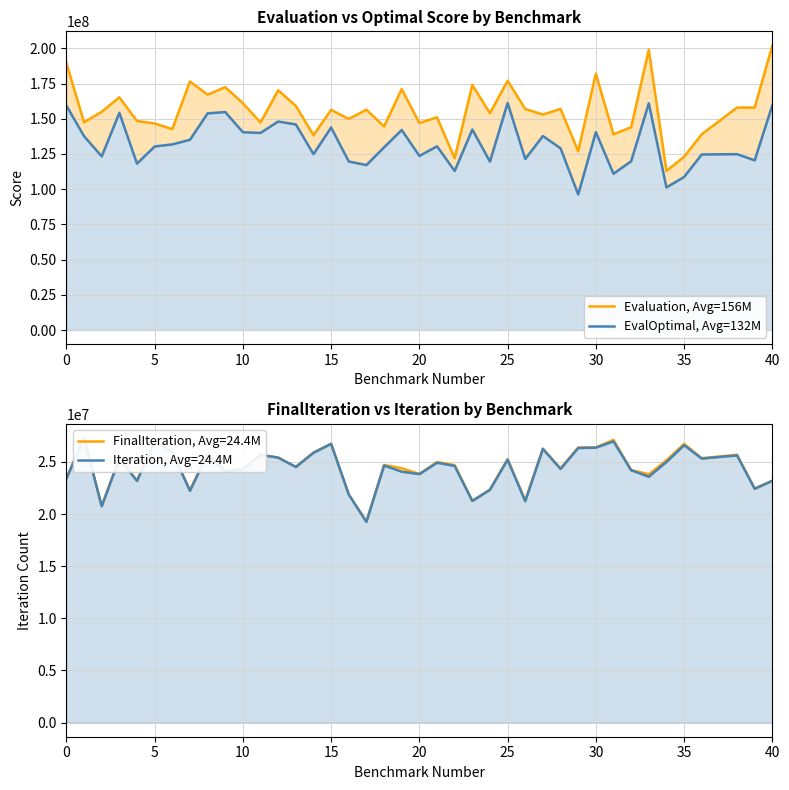

Rank the series at 12 from lowest to highest value.

EvalOptimal, Avg=132M, Evaluation, Avg=156M